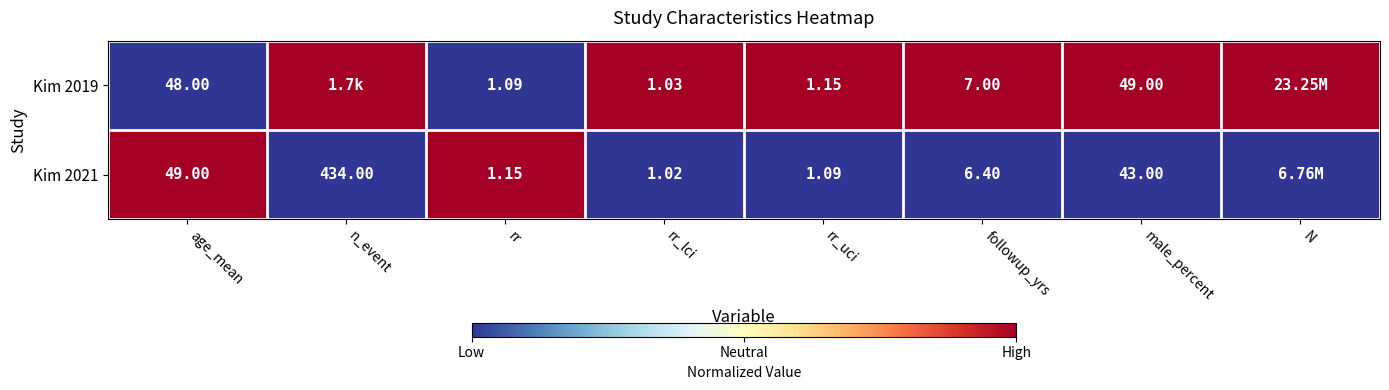

Between rr_uci and followup_yrs, which series saw the biggest shift?

Kim 2019